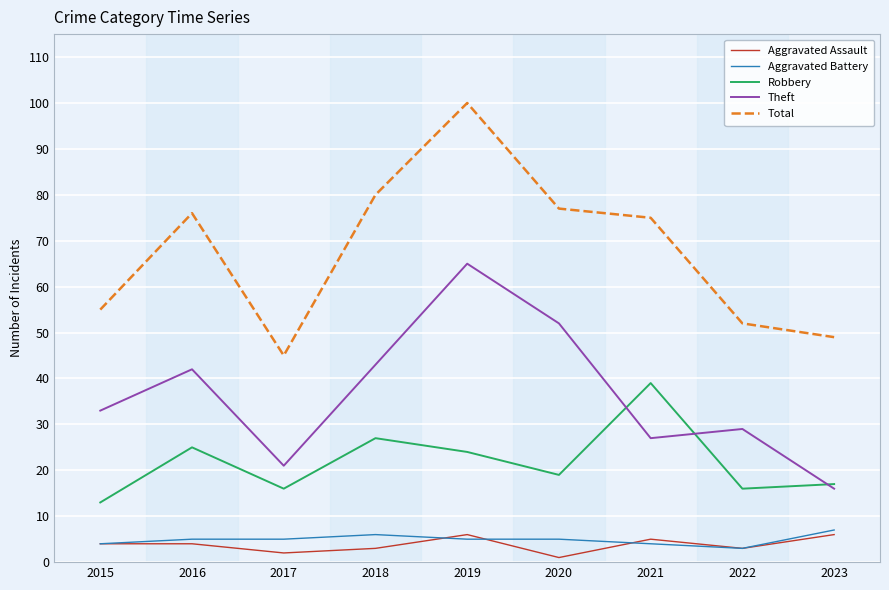

How many lines are shown in the chart?

5